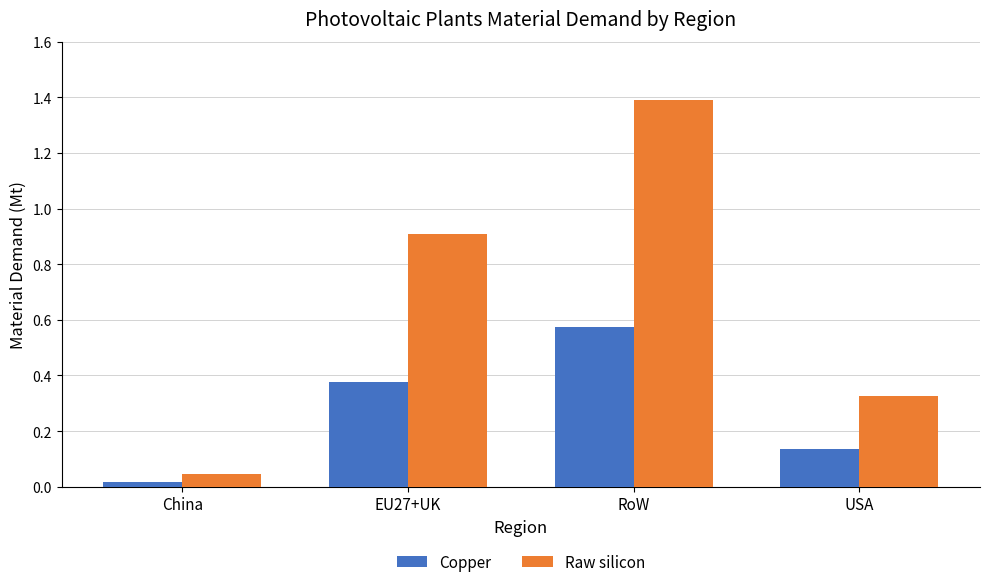

Is the value of Raw silicon at EU27+UK greater than the value of Copper at China?

Yes